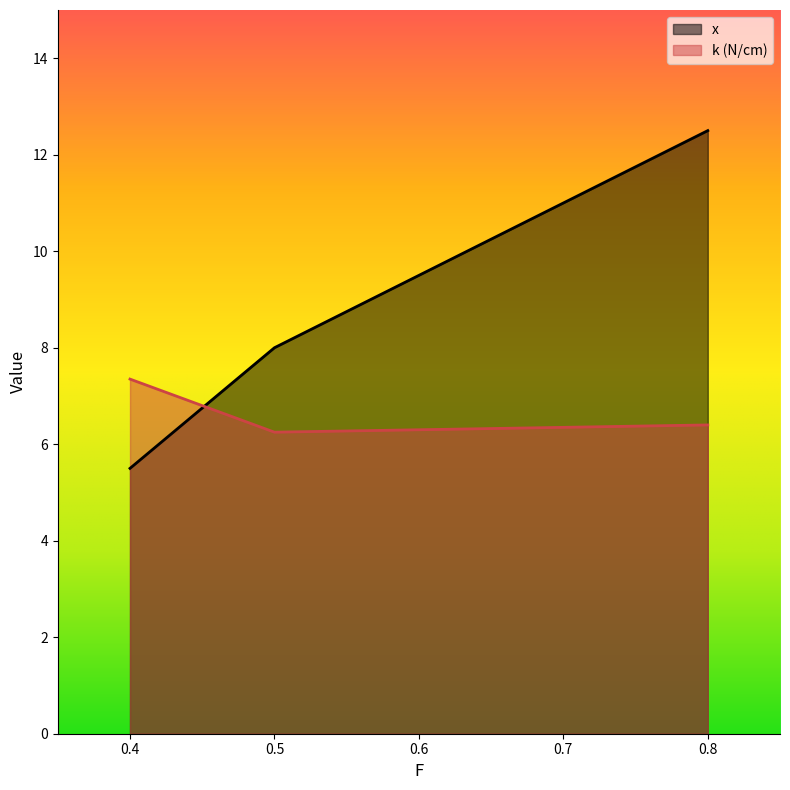

Which series has the widest spread of values?

x